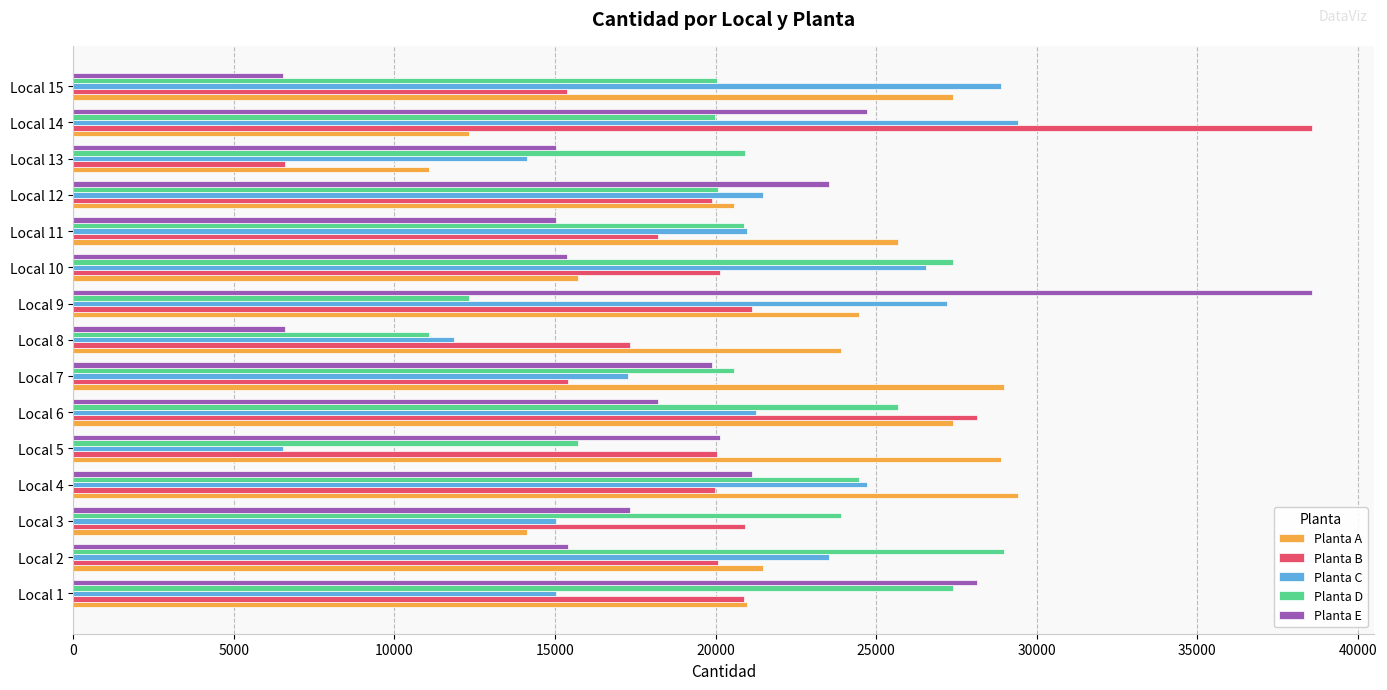

How many values in the Planta E series are below 18210?

7